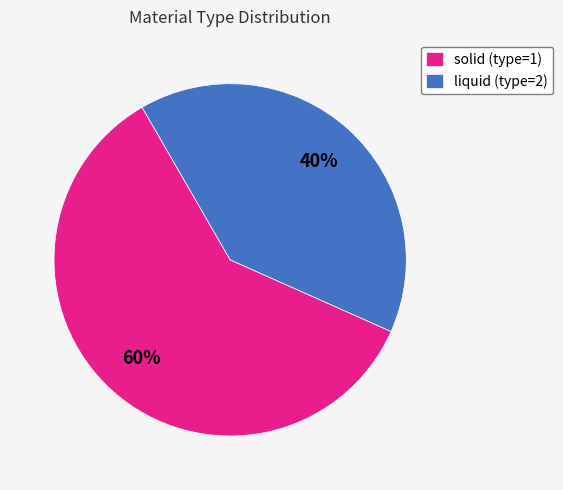

To the nearest percent, what is the combined percentage of solid and liquid?

100%